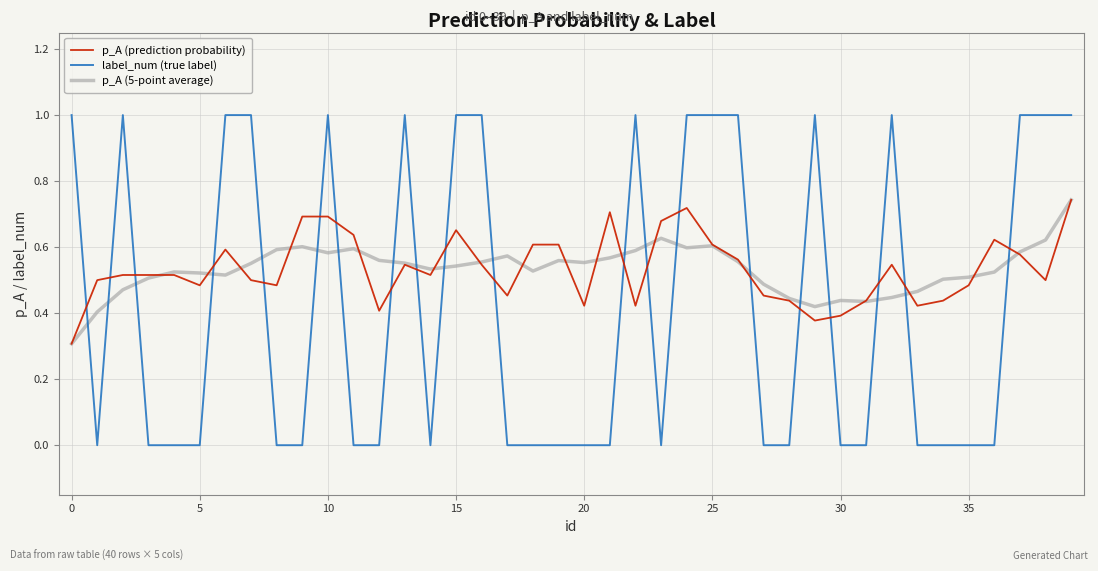

What is the maximum value shown in the chart?

1.0